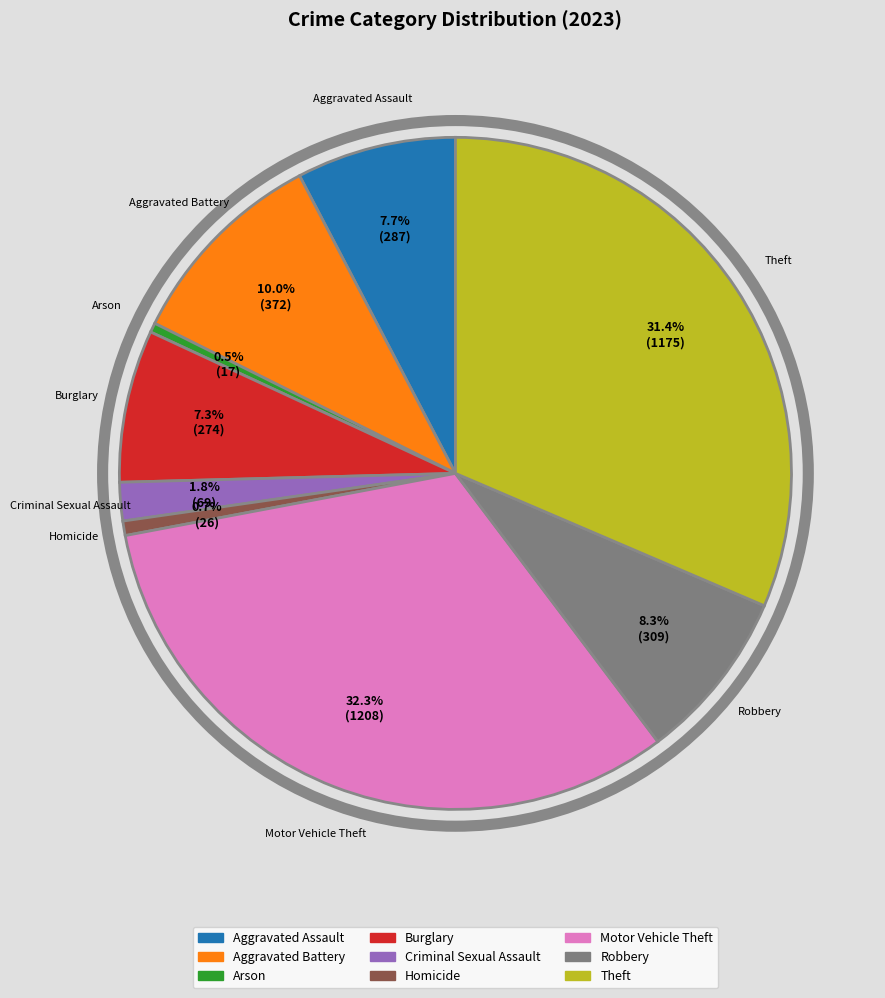

Is it true that Aggravated Assault is 1% of the pie?

False